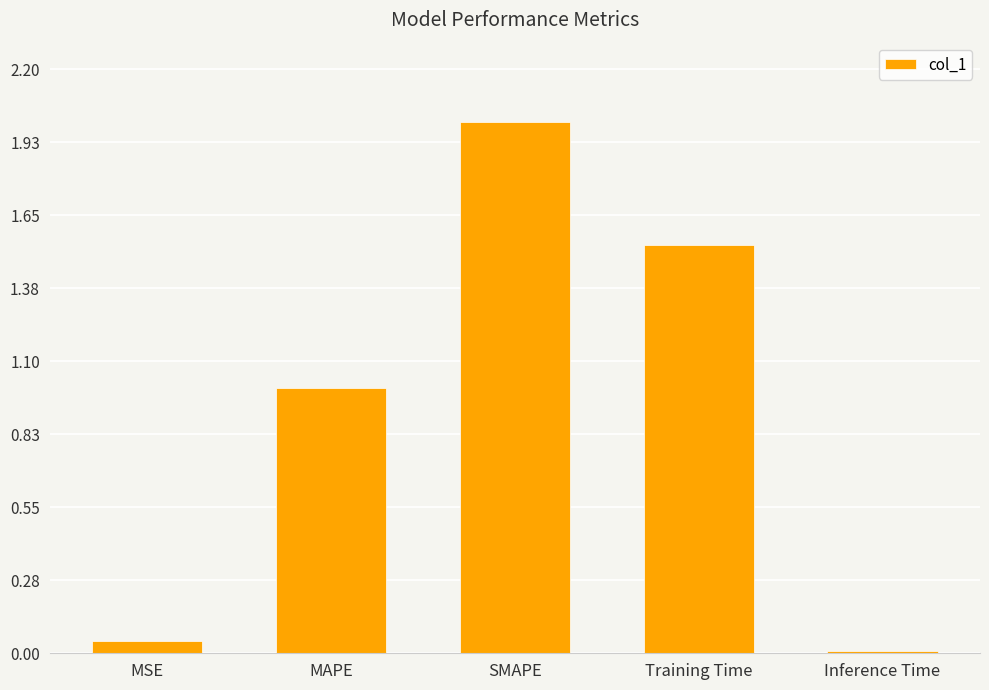

What is the sum of all values?

4.6